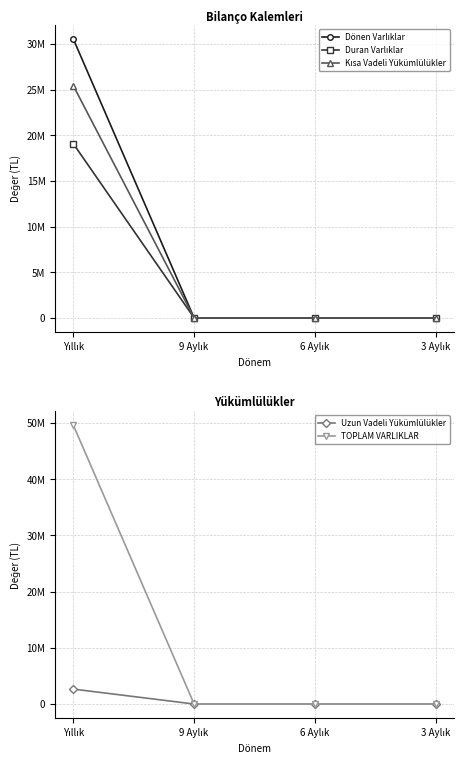

Reading left to right, extract all data points from this chart.

Dönen Varlıklar: 30521705	0	0	0
Duran Varlıklar: 19064939	0	0	0
Kısa Vadeli Yükümlülükler: 25412440	0	0	0
Uzun Vadeli Yükümlülükler: 2655752	0	0	0
TOPLAM VARLIKLAR: 49586644	0	0	0